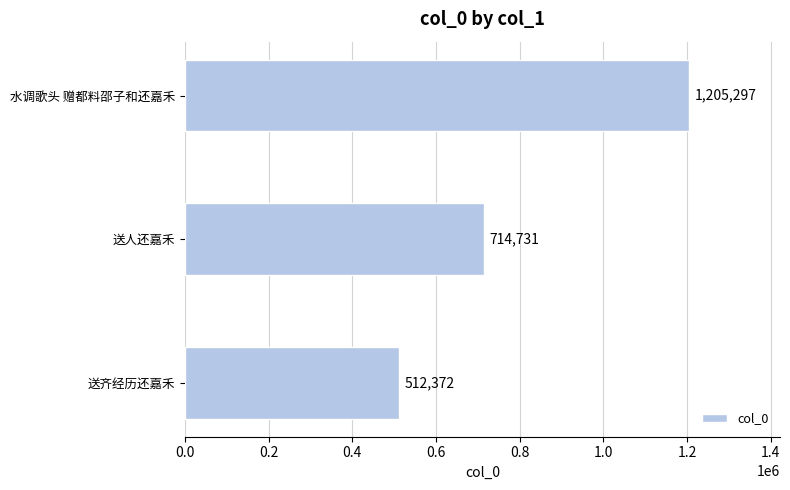

How many bars are there in total?

3